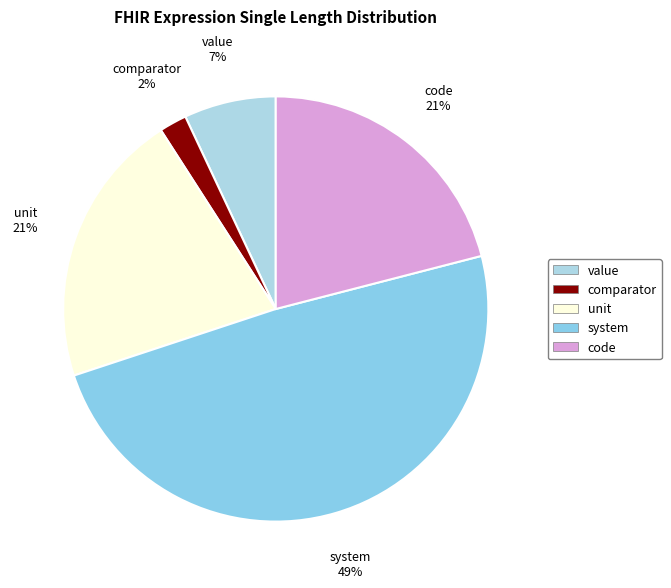

Approximately how many times larger is the value at value compared to unit?

0.3